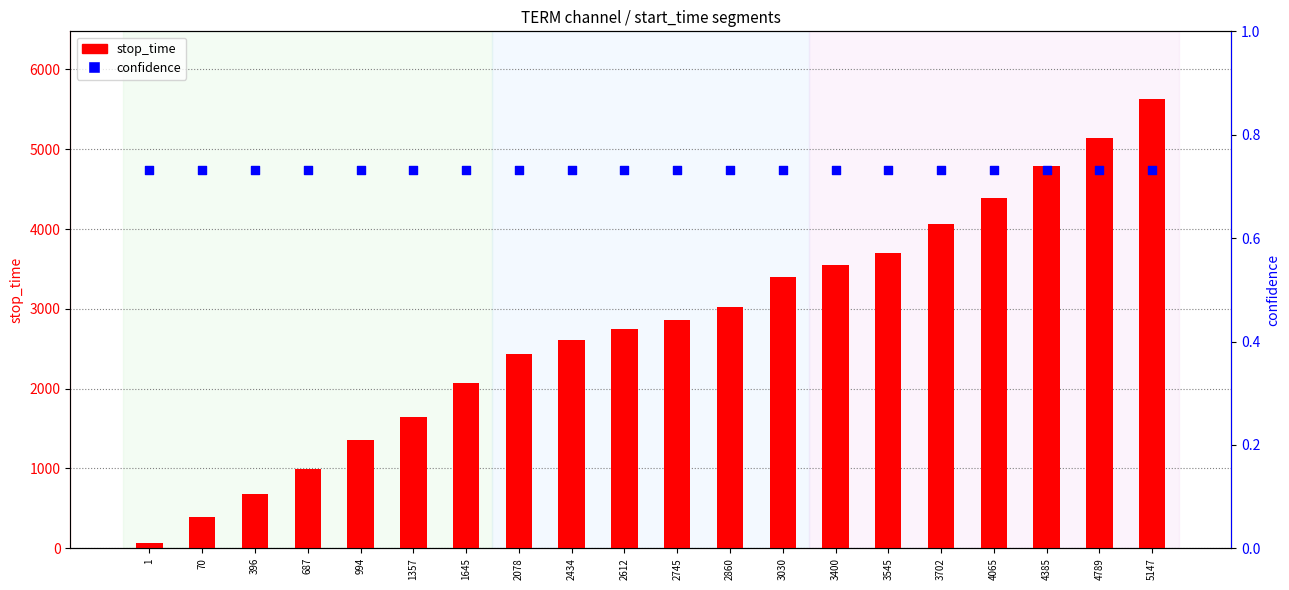

Which series reaches the maximum Y coordinate?

stop_time